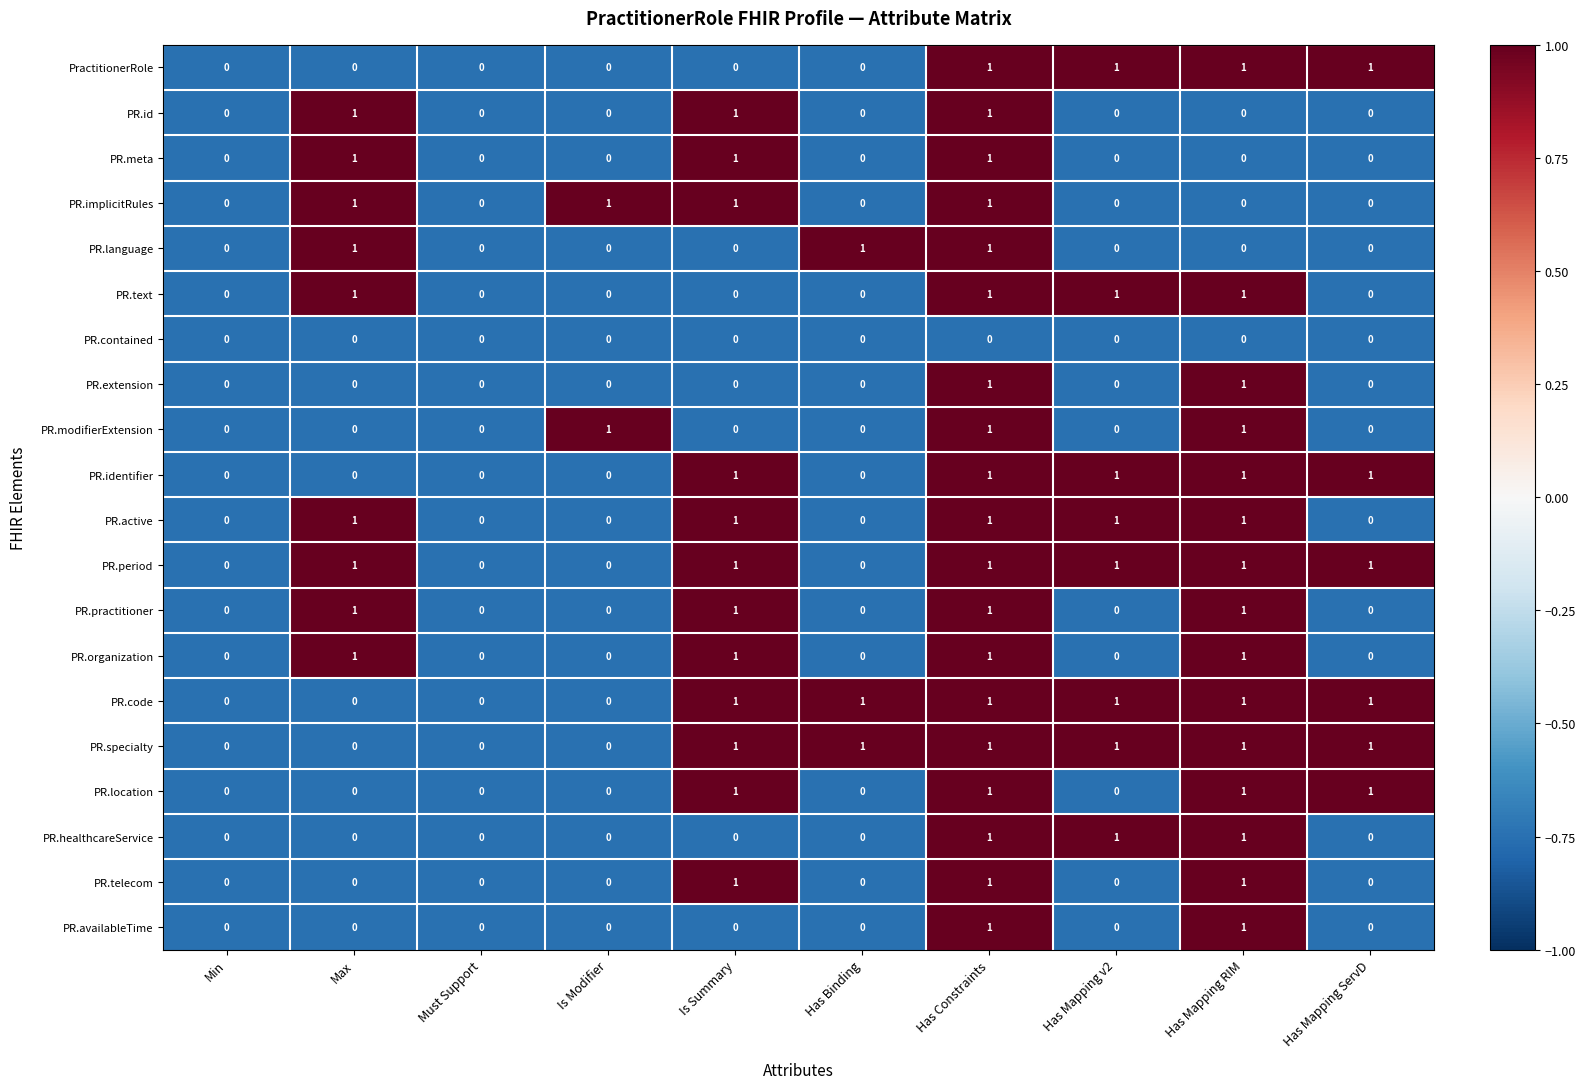

Is it true that PR.practitioner equals 0 at Has Mapping v2?

True